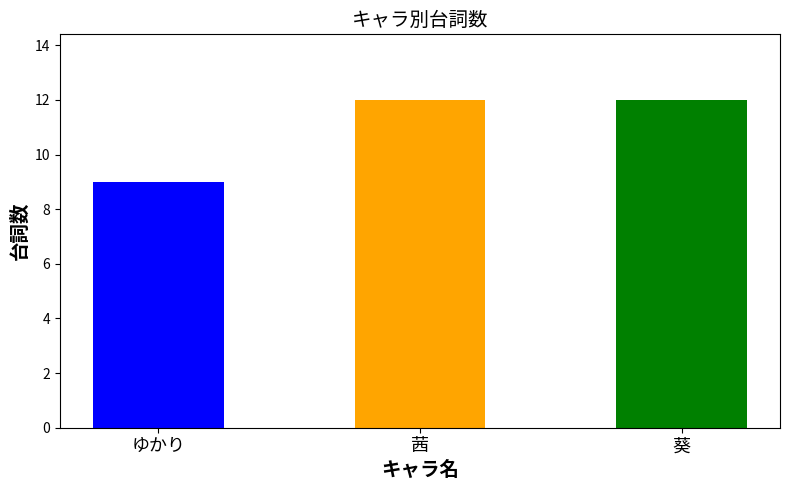

How many bars are there in total?

3